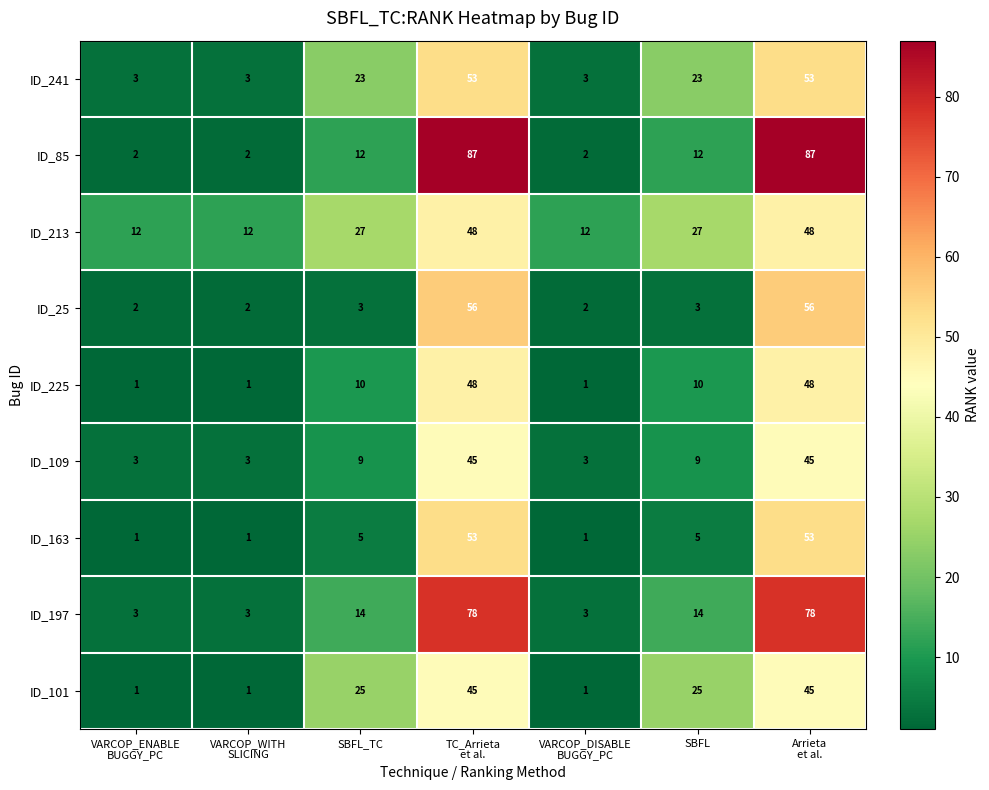

The value of ID_163 at SBFL is 7. True or false?

False